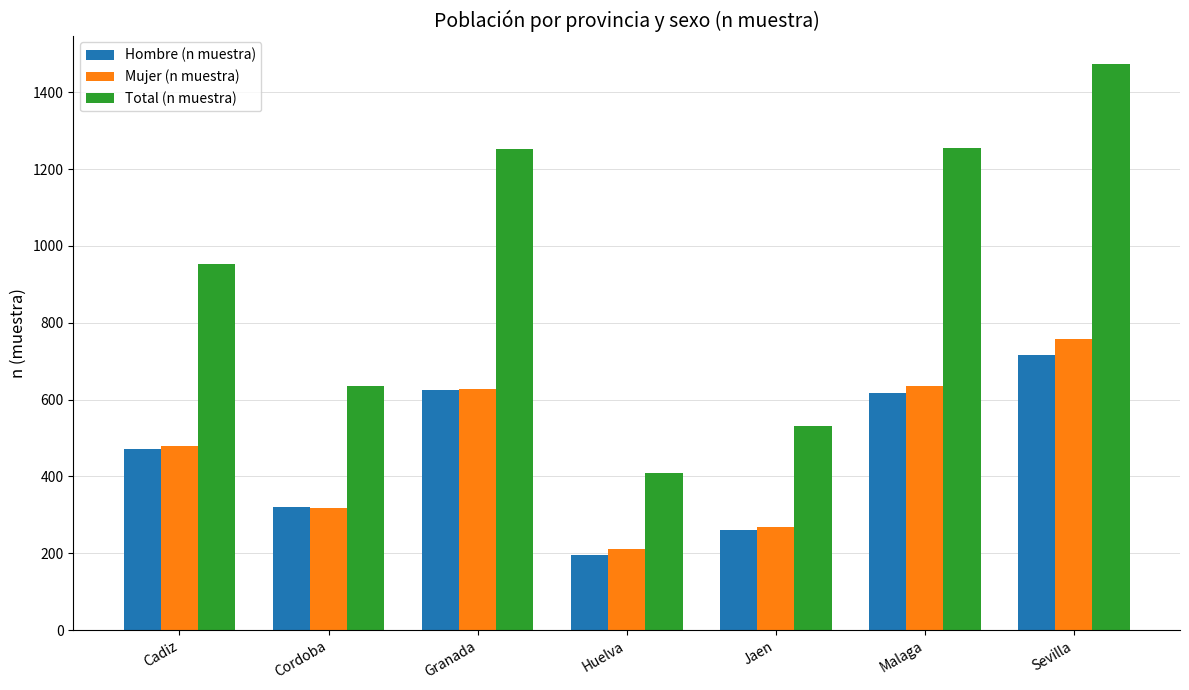

At Huelva, list the series in order from smallest to largest.

Hombre (n muestra), Mujer (n muestra), Total (n muestra)